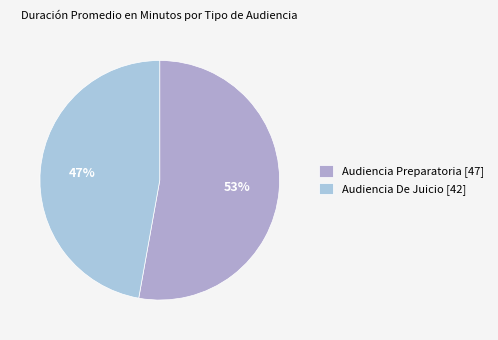

How many segments does this pie chart have?

2